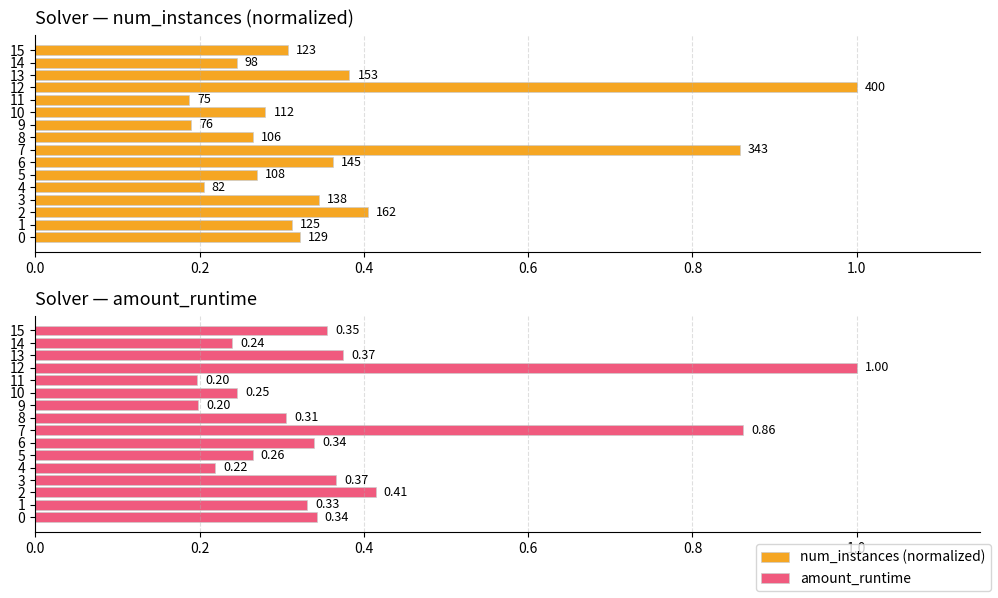

At which label does num_instances (normalized) reach its peak?

12